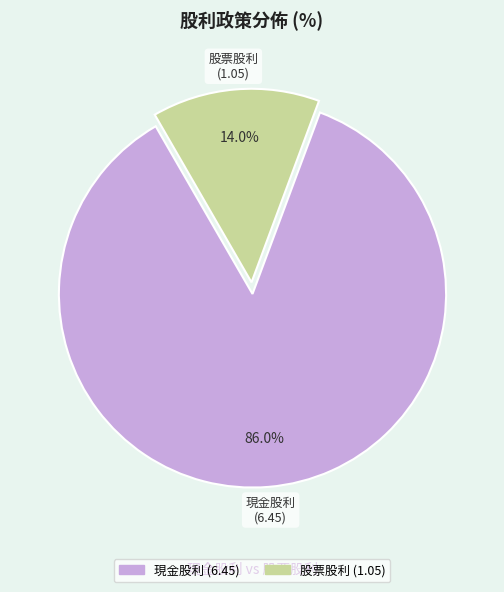

Which has a higher value, 股票股利 or 現金股利?

現金股利